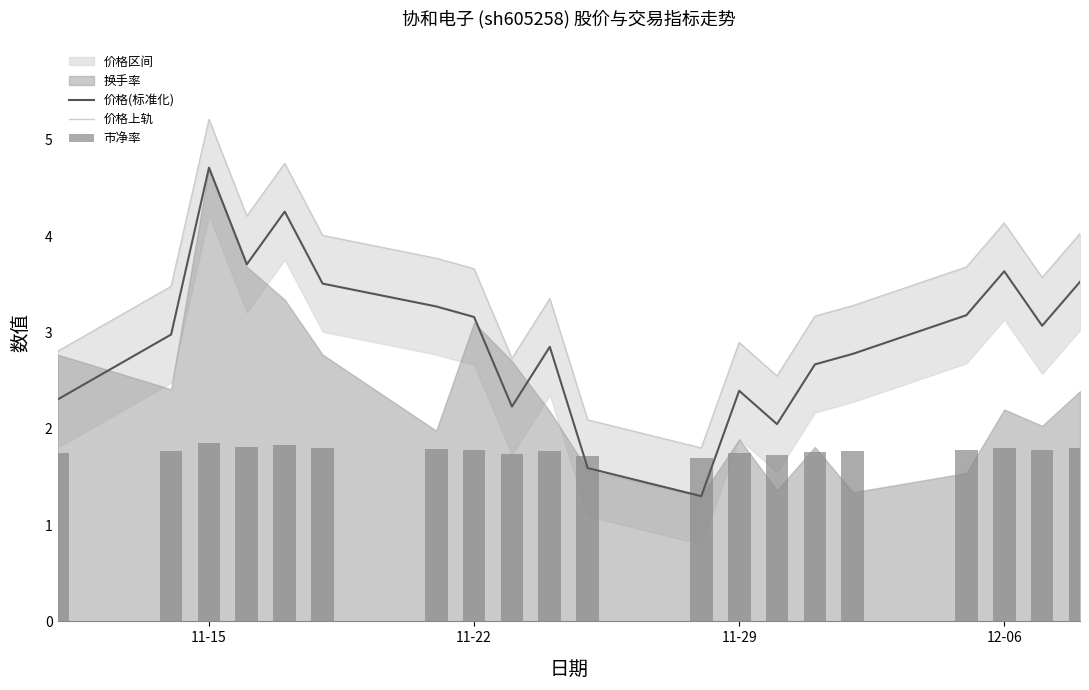

What is the sum of all 价格上轨 values?

69.2